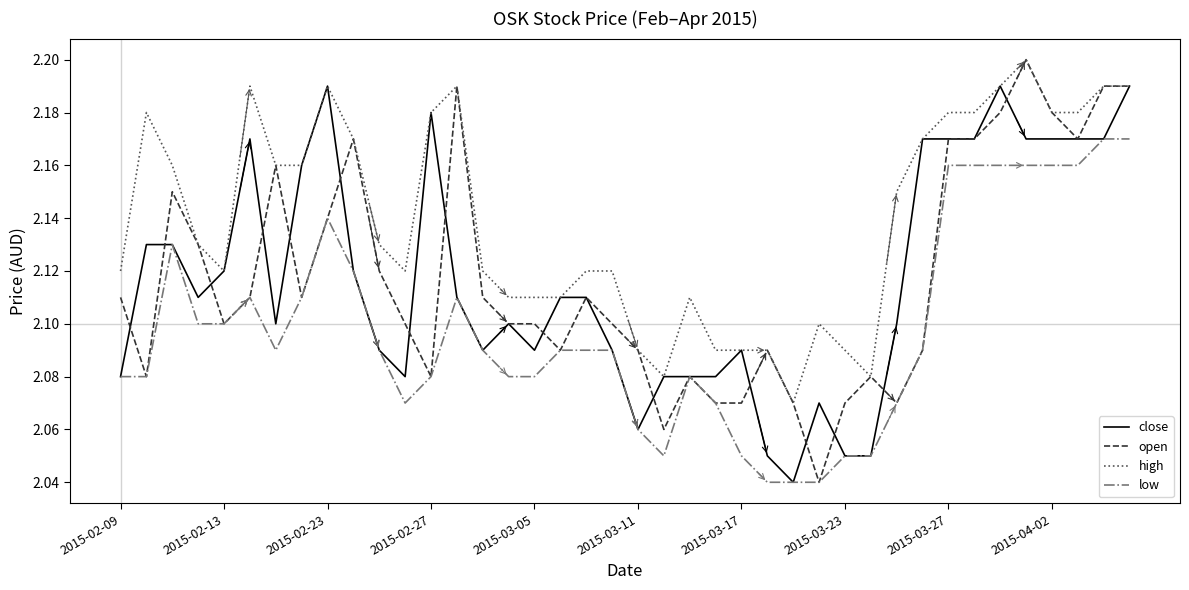

How many open values are between 2 and 3?

40